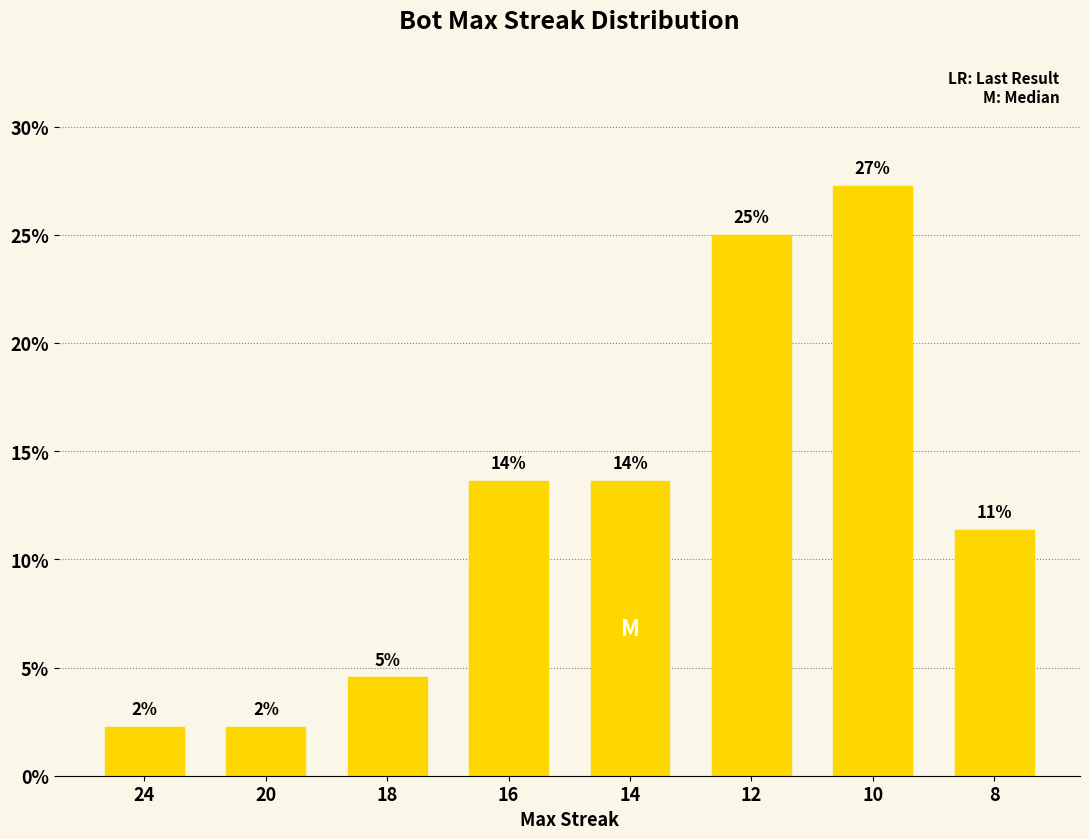

What is the average value?

12.5